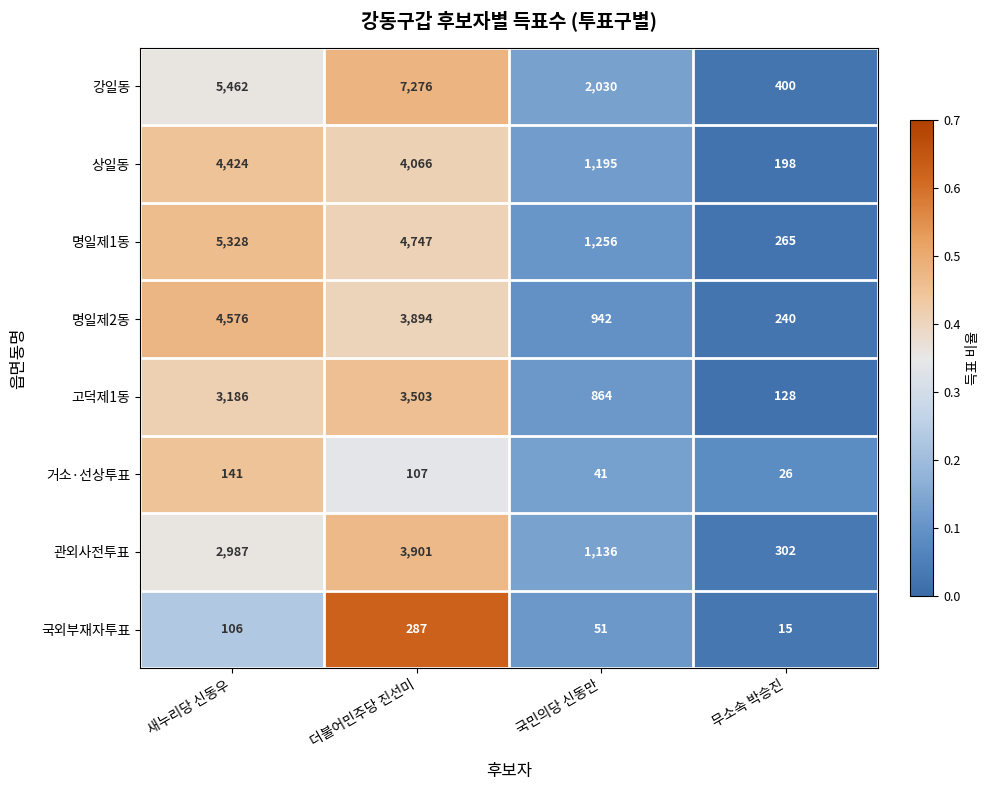

What is the total value across all series at 새누리당 신동우?

26210